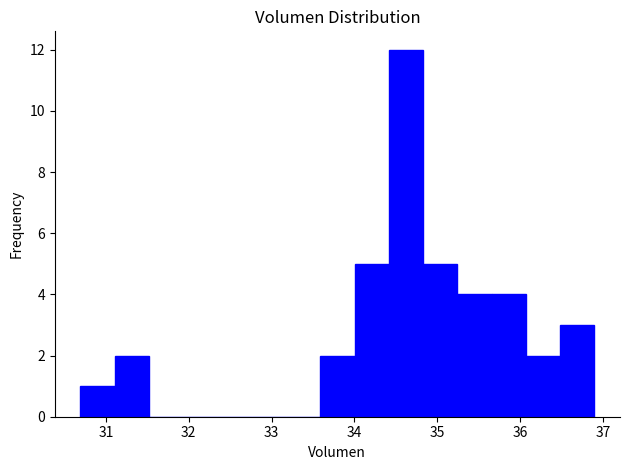

Over which range of the x-axis is the bar tallest?

34.4 to 34.8